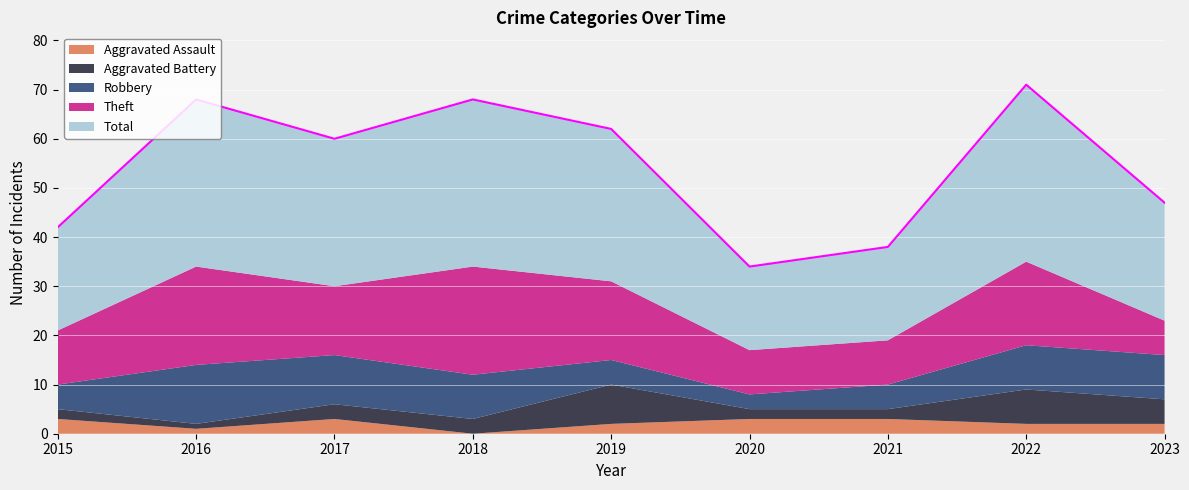

Which series has the largest total across all categories?

Total